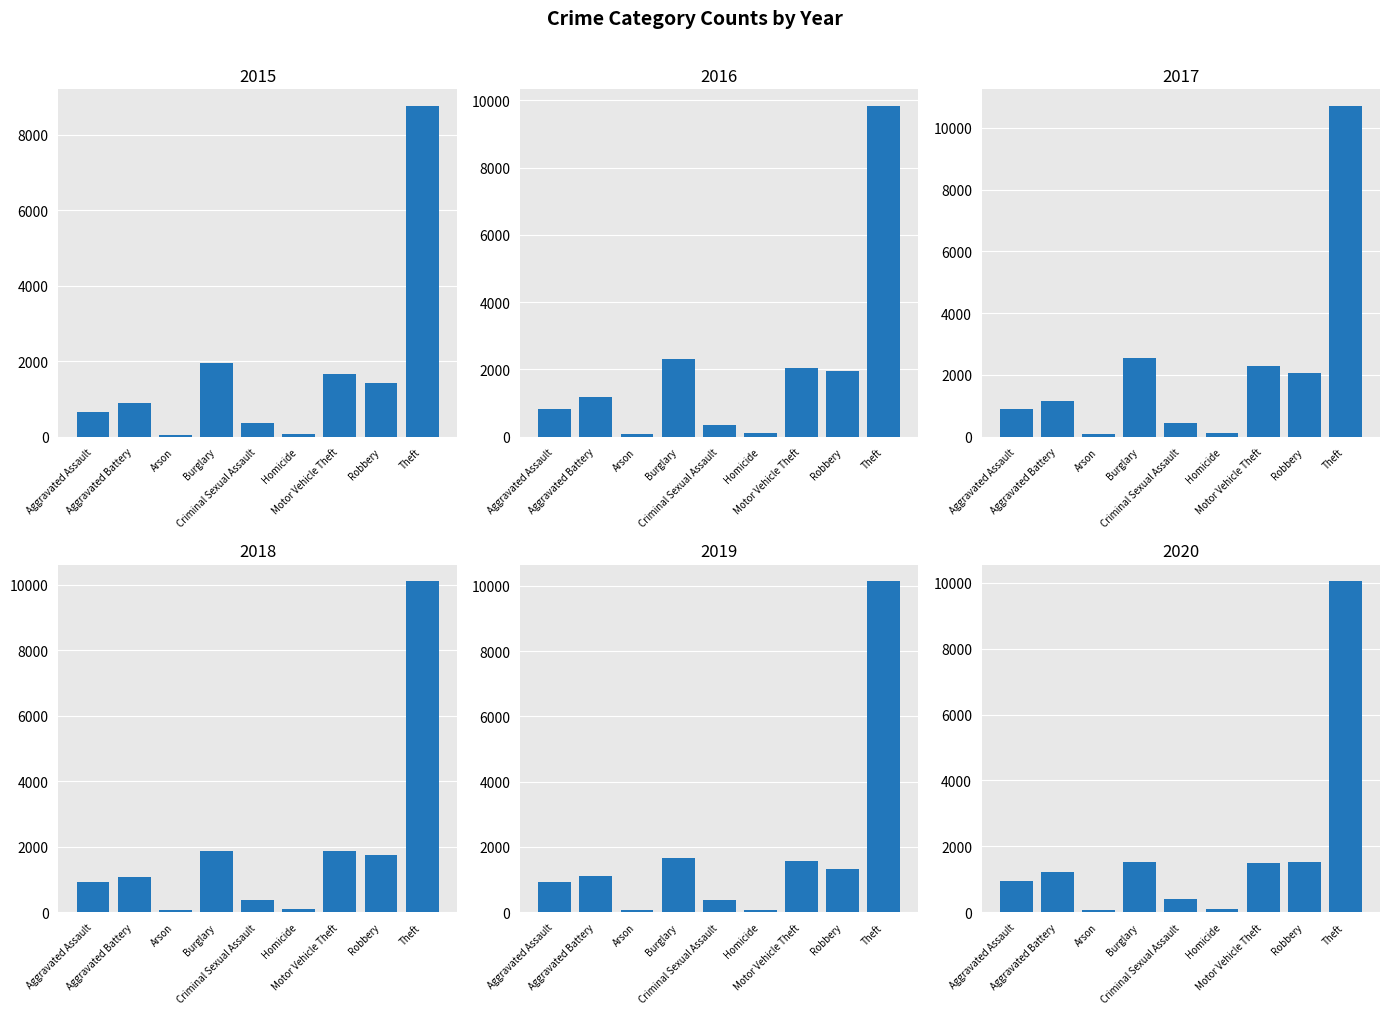

True or false: 2019 has a value of 675 at Robbery.

False